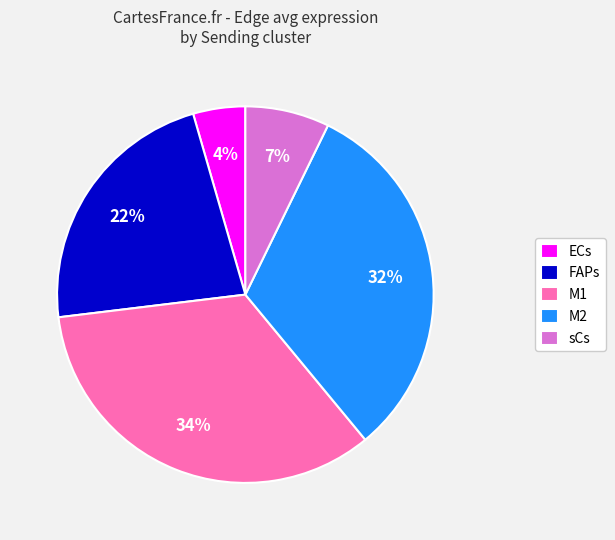

Is there any slice that represents more than half of the pie?

No